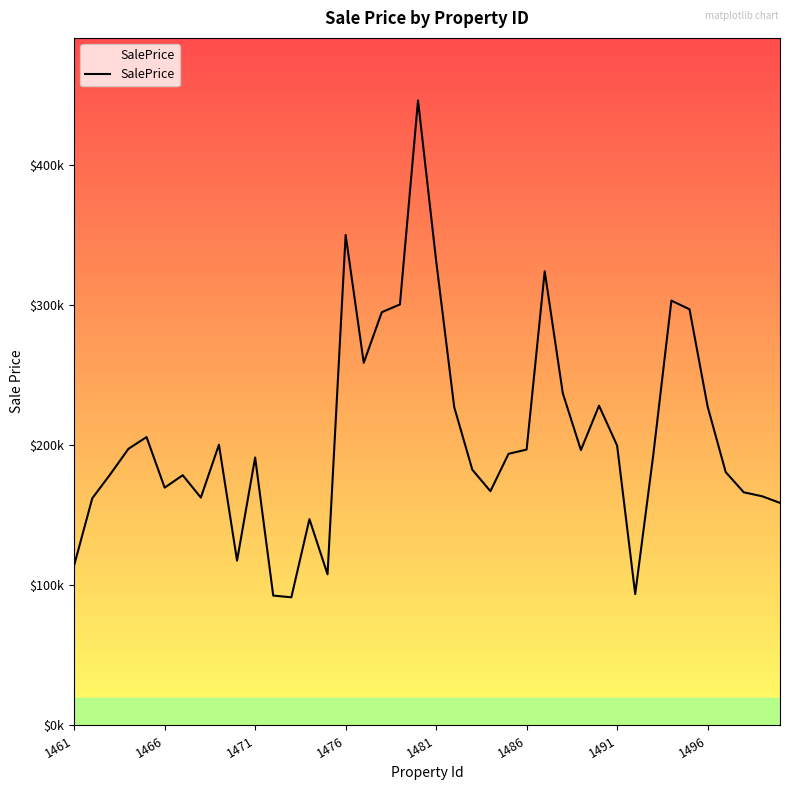

Does the chart display data point markers on the line(s)?

No